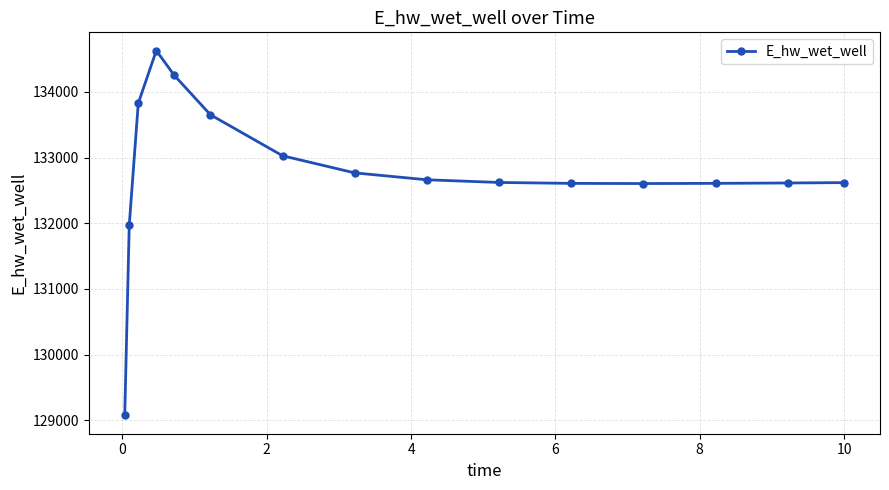

What is the value of the 8th point from the left?

132767.6